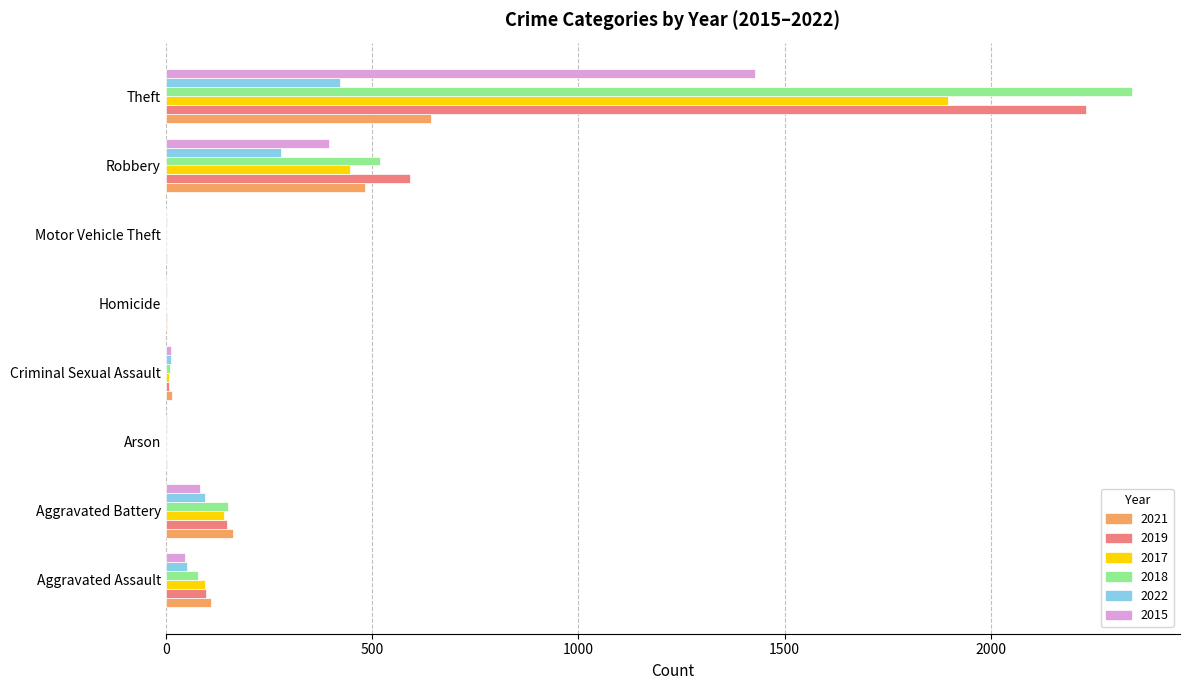

Count the number of categories in the chart.

8